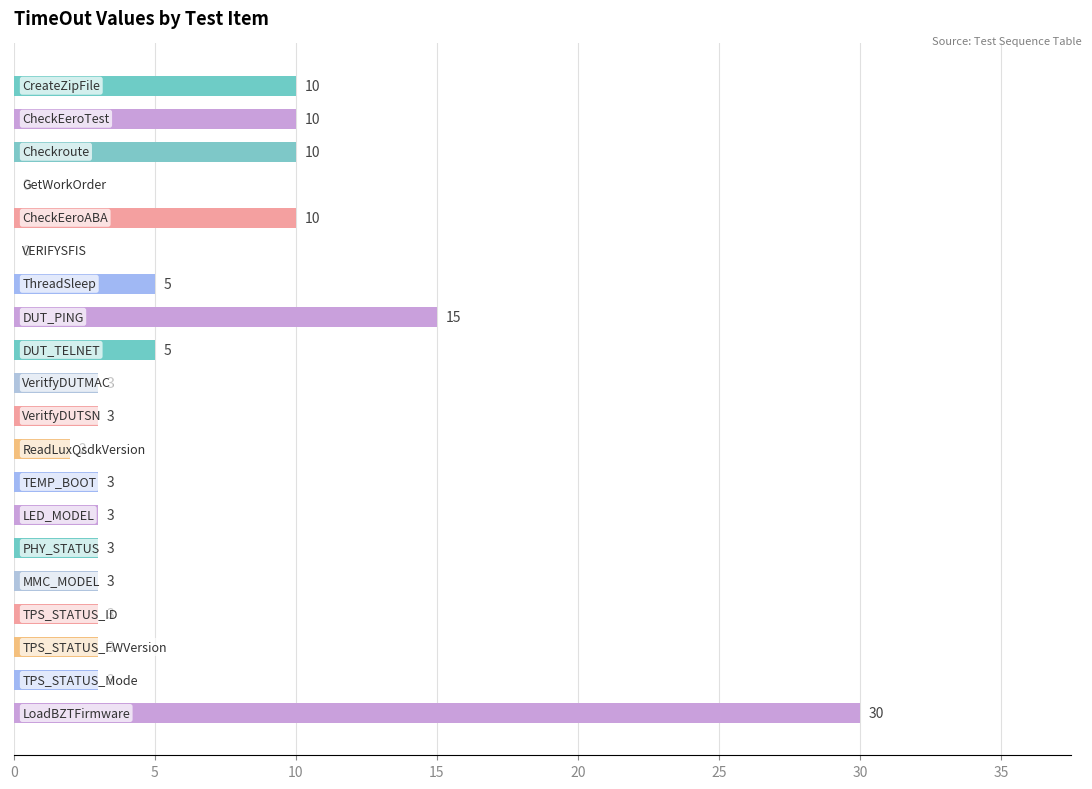

What is the sum of all values?

124